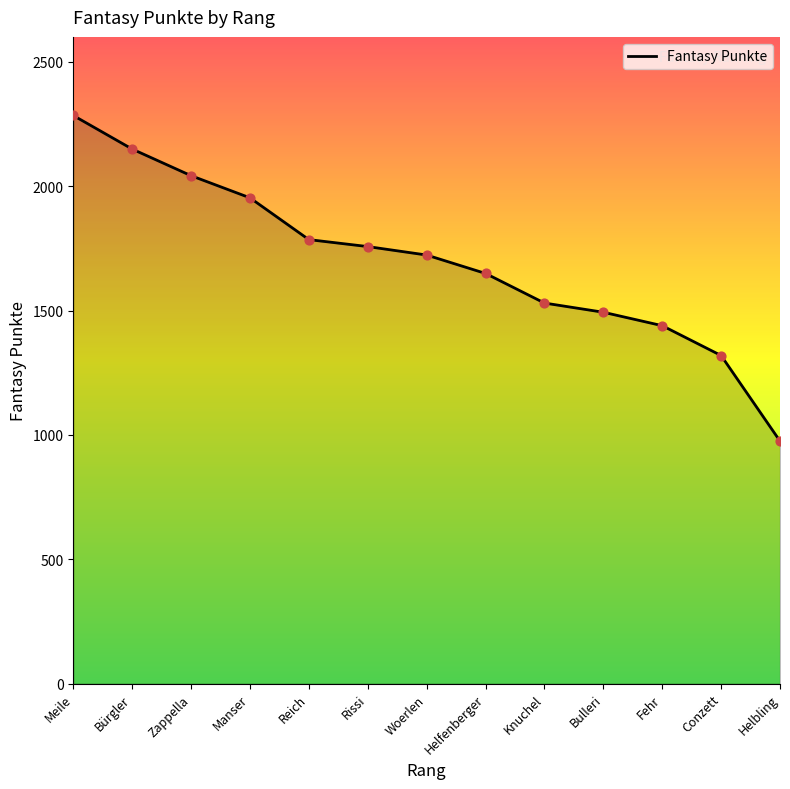

What is the change in value from Bürgler to Reich?

-364